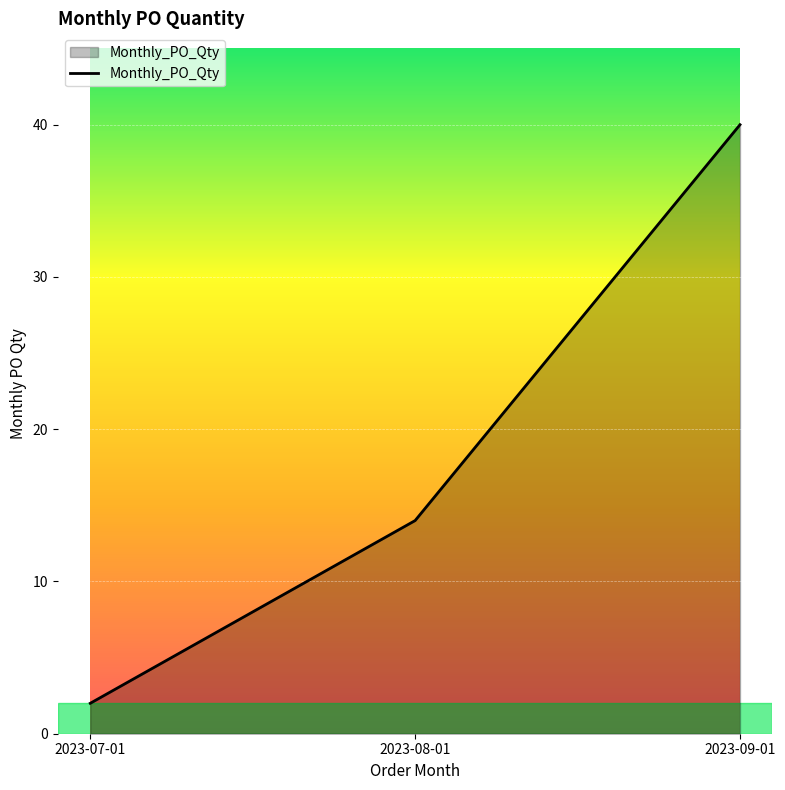

List the labels in order of value, smallest first.

2023-07-01, 2023-08-01, 2023-09-01